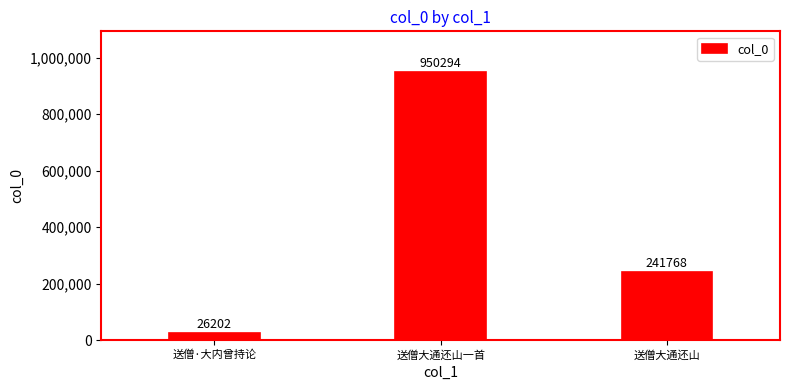

What is the change in value from 送僧·大内曾持论 to 送僧大通还山一首?

+924092